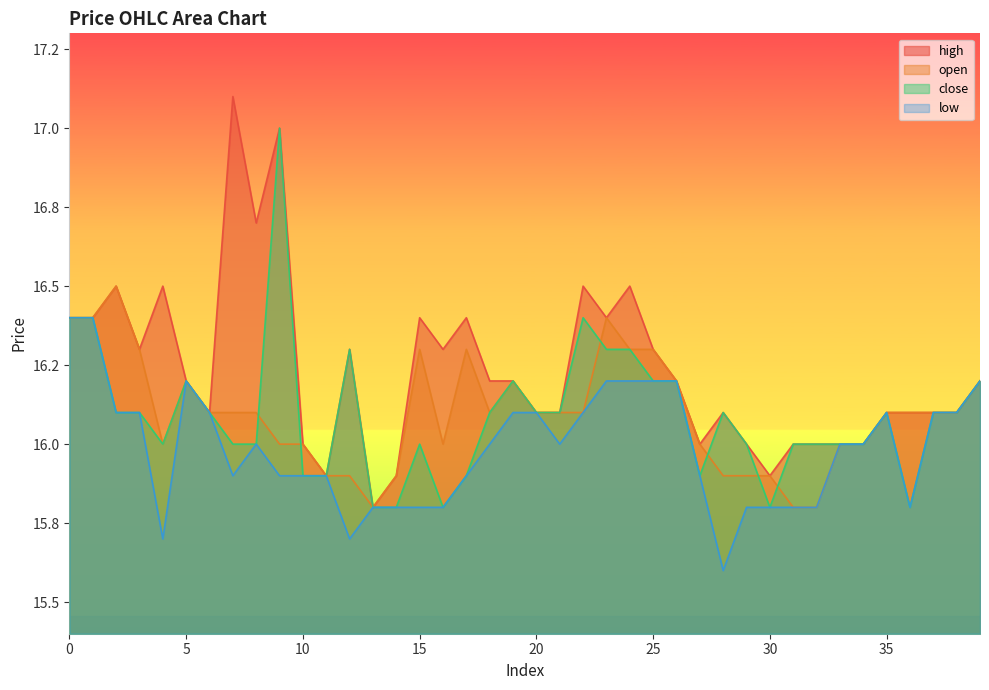

Reading left to right, transcribe all the data shown in this chart.

high: 16.4	16.4	16.5	16.3	16.5	16.2	16.1	17.1	16.7	17.0	16.0	15.9	16.3	15.8	15.9	16.4	16.3	16.4	16.2	16.2	16.1	16.1	16.5	16.4	16.5	16.3	16.2	16.0	16.1	16.0	15.9	16.0	16.0	16.0	16.0	16.1	16.1	16.1	16.1	16.2
open: 16.4	16.4	16.5	16.3	16.0	16.2	16.1	16.1	16.1	16.0	16.0	15.9	15.9	15.8	15.9	16.3	16.0	16.3	16.1	16.2	16.1	16.1	16.1	16.4	16.3	16.3	16.2	16.0	15.9	15.9	15.9	15.8	15.8	16.0	16.0	16.1	16.1	16.1	16.1	16.2
close: 16.4	16.4	16.1	16.1	16.0	16.2	16.1	16.0	16.0	17.0	15.9	15.9	16.3	15.8	15.8	16.0	15.8	15.9	16.1	16.2	16.1	16.1	16.4	16.3	16.3	16.2	16.2	15.9	16.1	16.0	15.8	16.0	16.0	16.0	16.0	16.1	15.8	16.1	16.1	16.2
low: 16.4	16.4	16.1	16.1	15.7	16.2	16.1	15.9	16.0	15.9	15.9	15.9	15.7	15.8	15.8	15.8	15.8	15.9	16.0	16.1	16.1	16.0	16.1	16.2	16.2	16.2	16.2	15.9	15.6	15.8	15.8	15.8	15.8	16.0	16.0	16.1	15.8	16.1	16.1	16.2